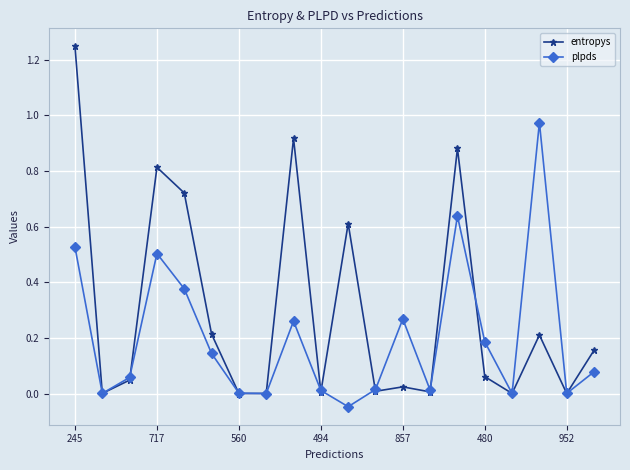

True or false: plpds has more than 0 points higher than both neighbors.

True